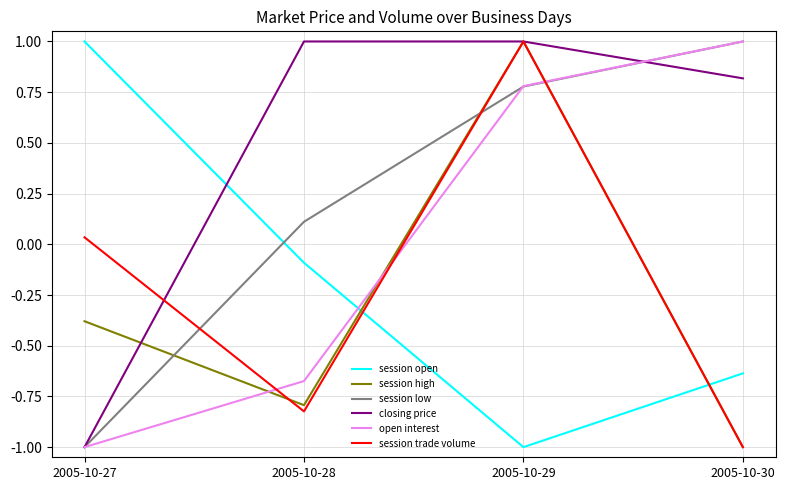

Which series has the largest total across all categories?

closing price